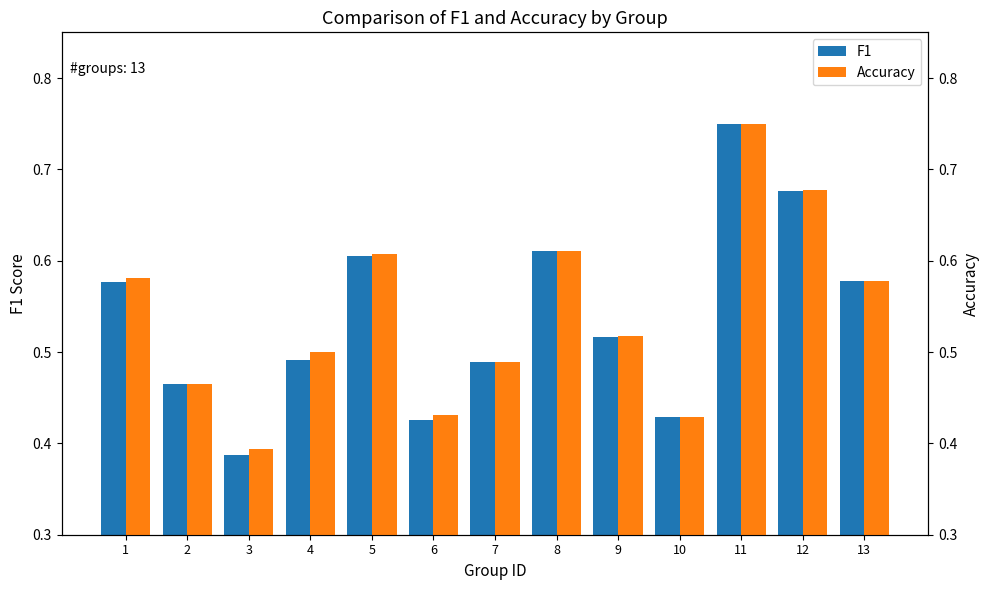

Is it true that Accuracy equals 0.2 at 11?

False